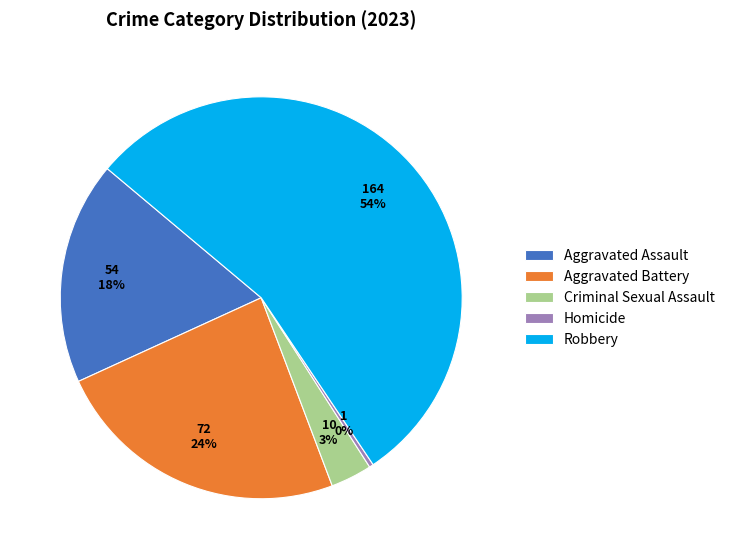

The Robbery slice represents 54% of the pie. True or false?

True